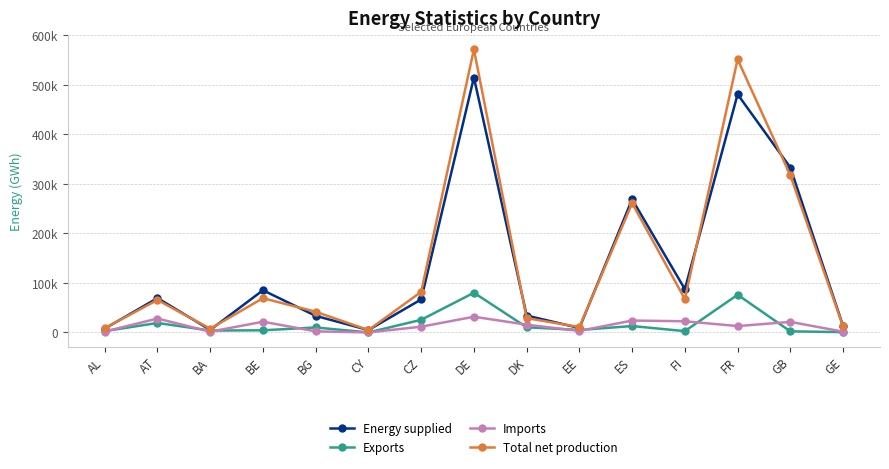

What are all the series names shown in the legend?

Energy supplied, Exports, Imports, Total net production